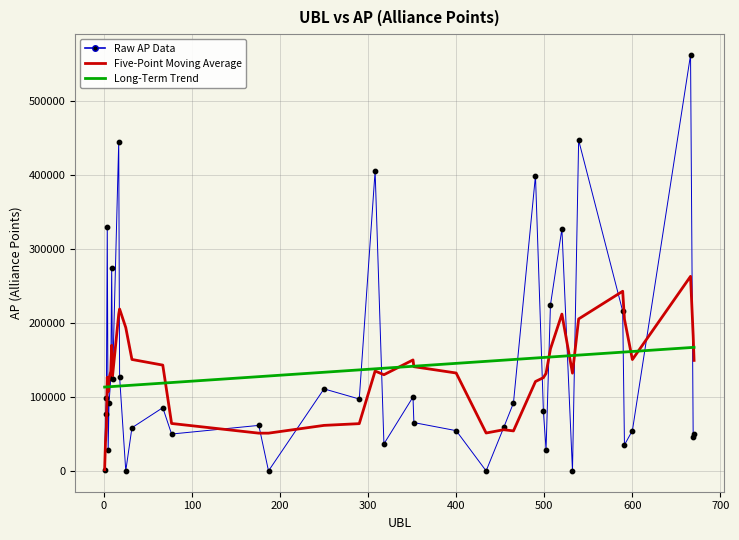

Which series has the widest spread of values?

Raw AP Data